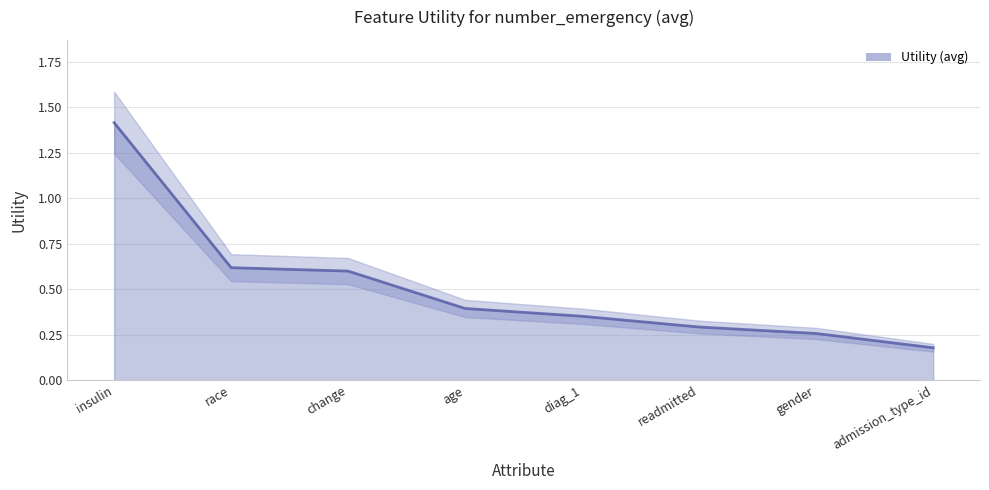

How many values are between 0 and 1?

7